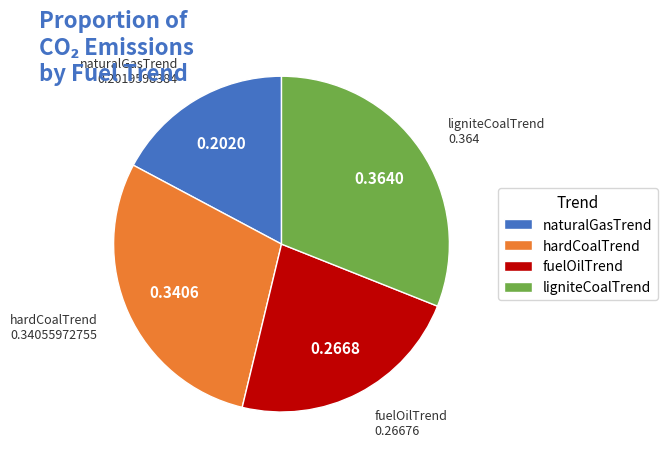

Which slice is the smallest?

naturalGasTrend